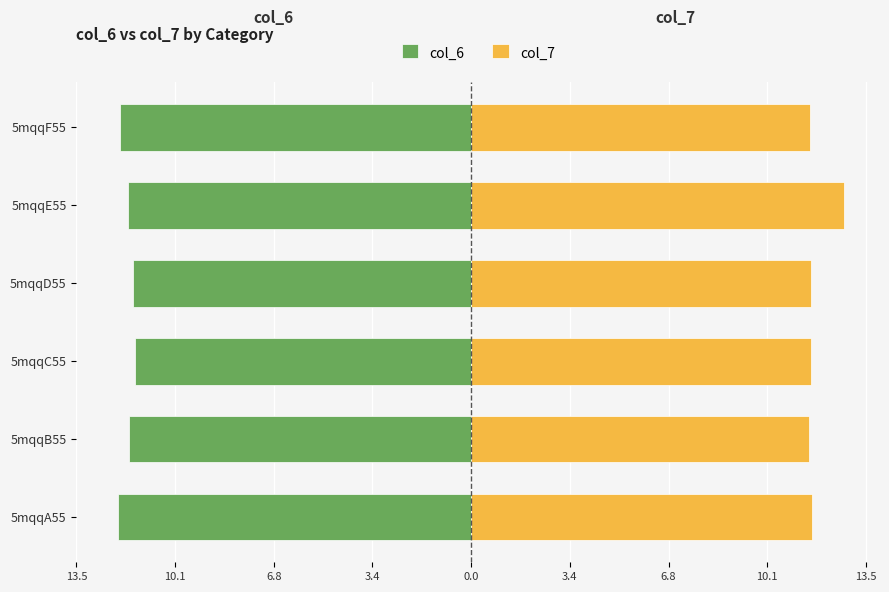

Reading right to left, list all the values displayed in this chart.

col_6: -12.0	-11.7	-11.6	-11.5	-11.7	-12.1
col_7: 11.6	12.7	11.6	11.6	11.6	11.7